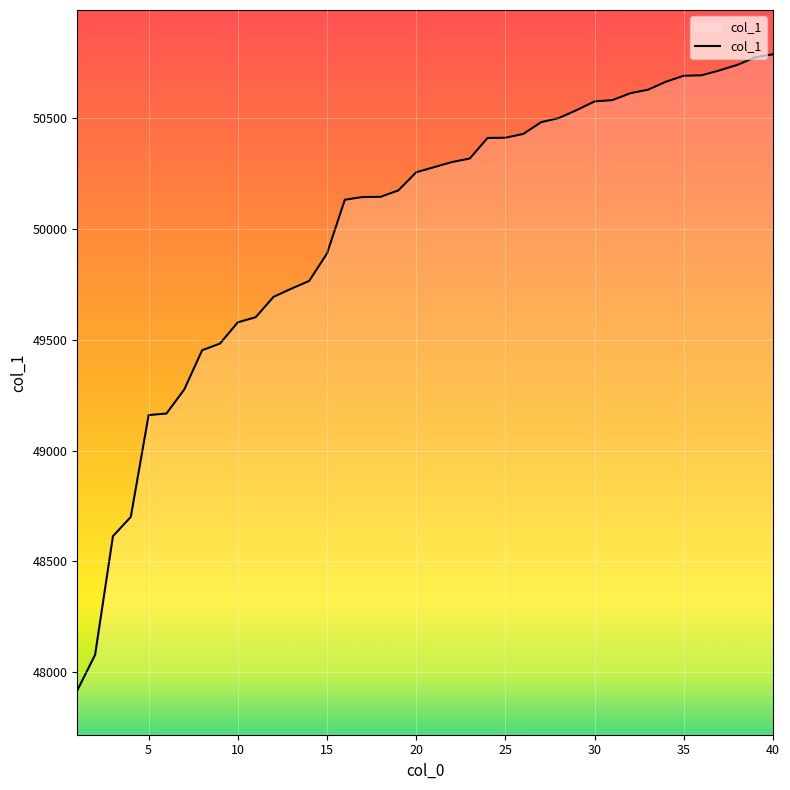

What is the difference between the maximum and minimum values?

2874